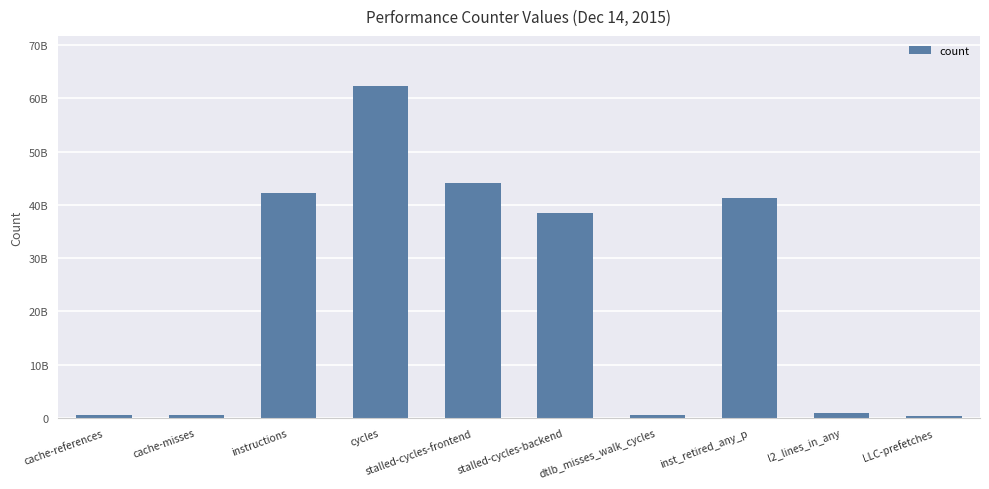

What is the greatest value displayed?

62353644322